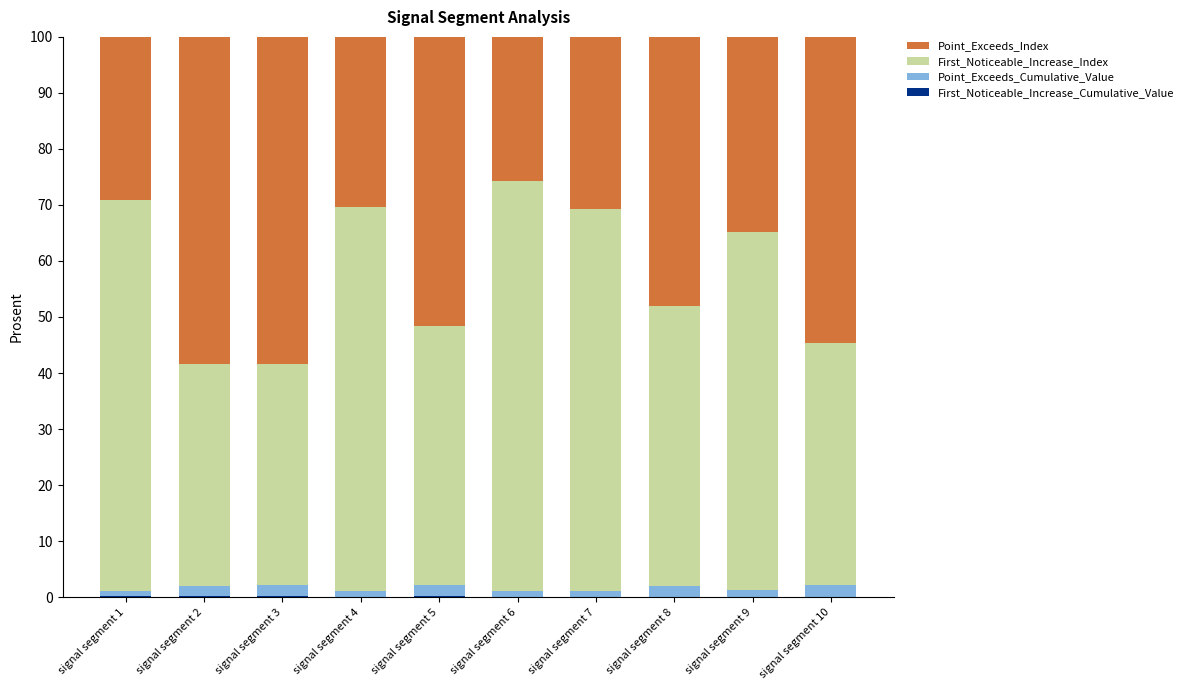

What are all the series names shown in the legend?

First_Noticeable_Increase_Cumulative_Value, Point_Exceeds_Cumulative_Value, First_Noticeable_Increase_Index, Point_Exceeds_Index